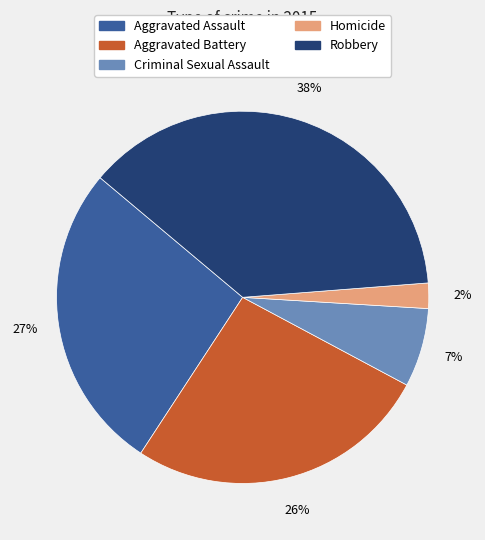

Which category has the smallest portion of the pie?

Homicide